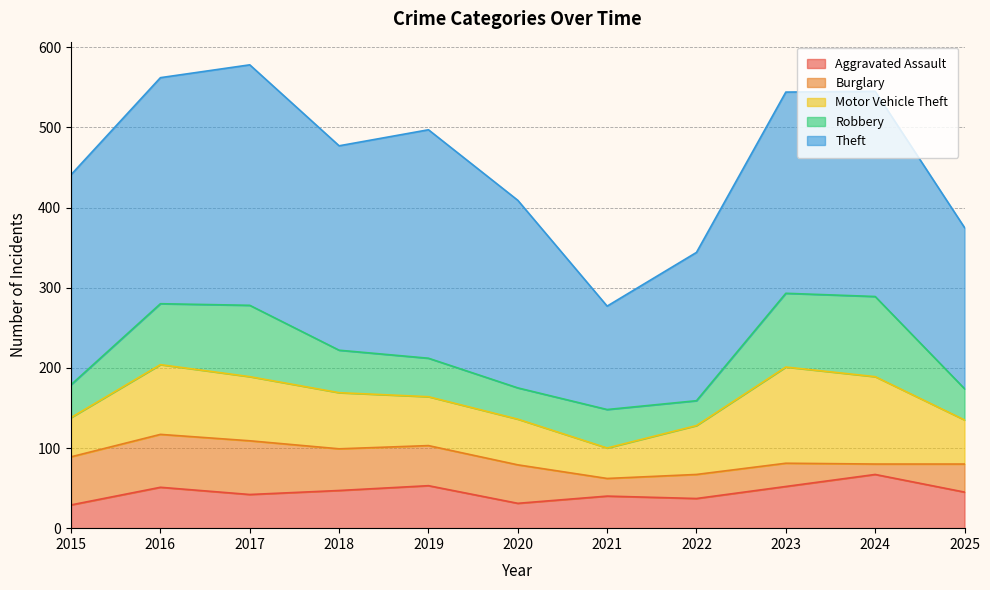

At which category does the chart reach its minimum across all series?

2024